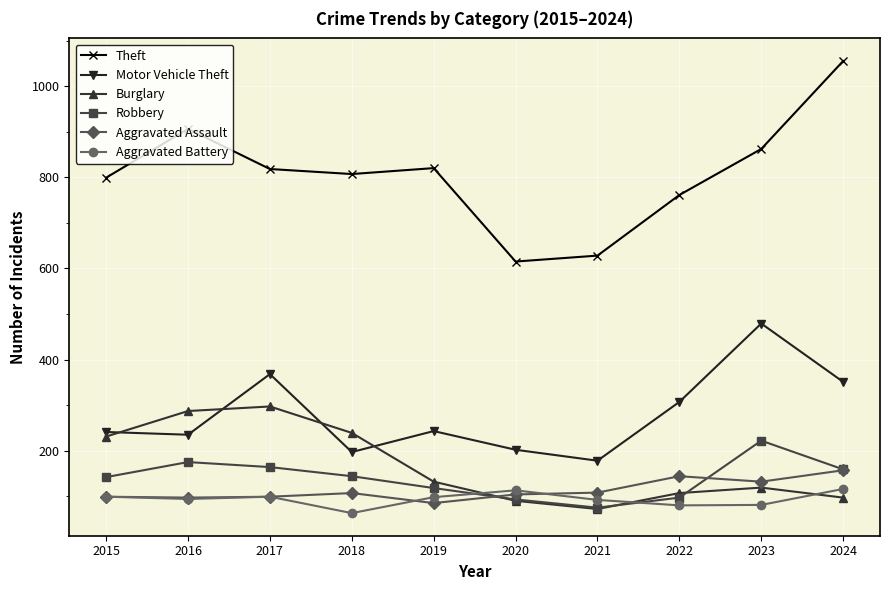

True or false: Motor Vehicle Theft and Aggravated Battery cross at least once.

False